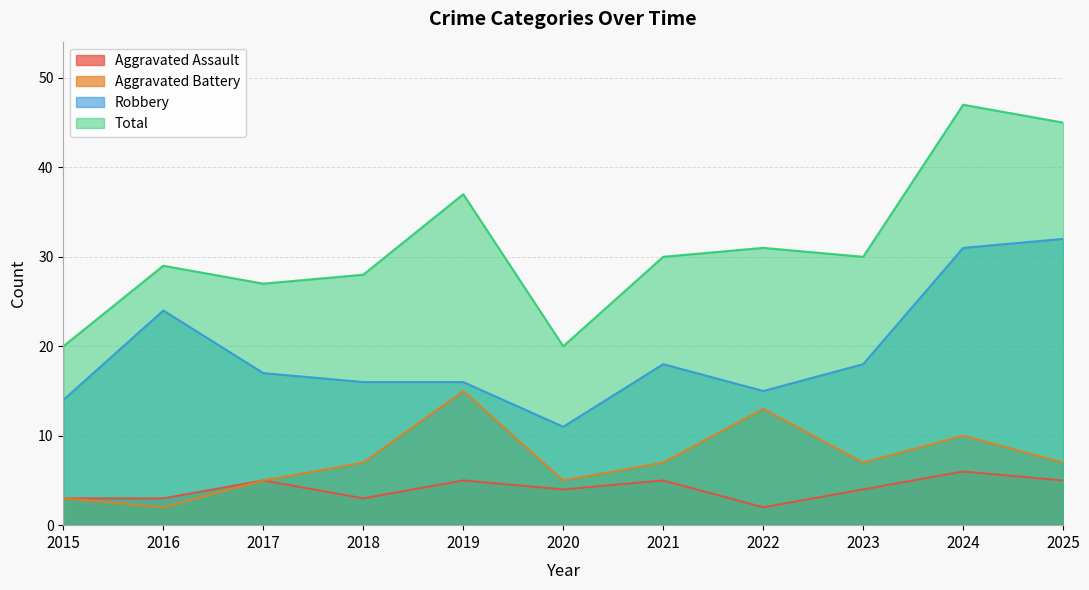

What is the total value across all series at 2017?

54